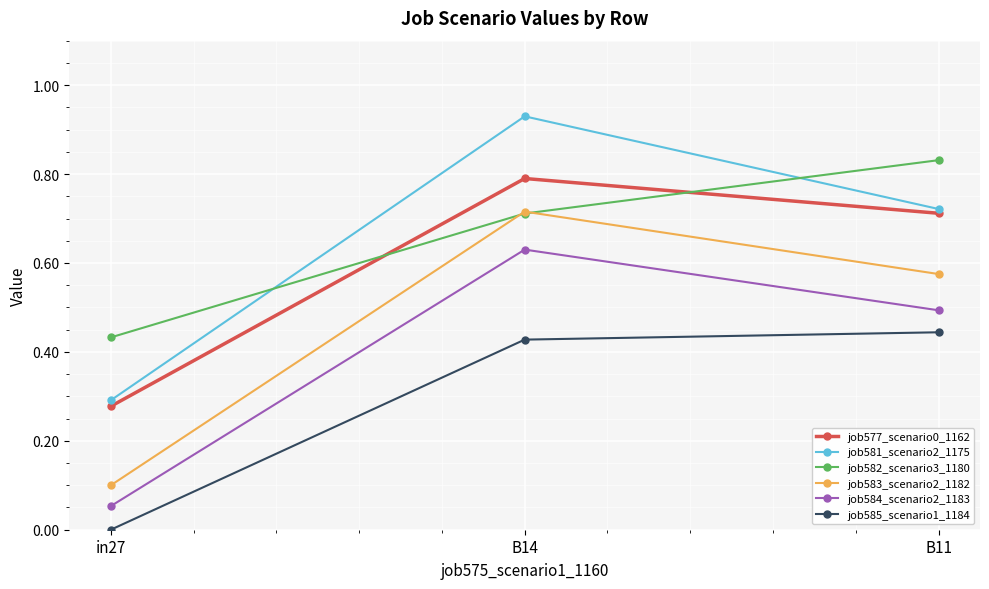

At which label is job577_scenario0_1162 closest to 0?

in27